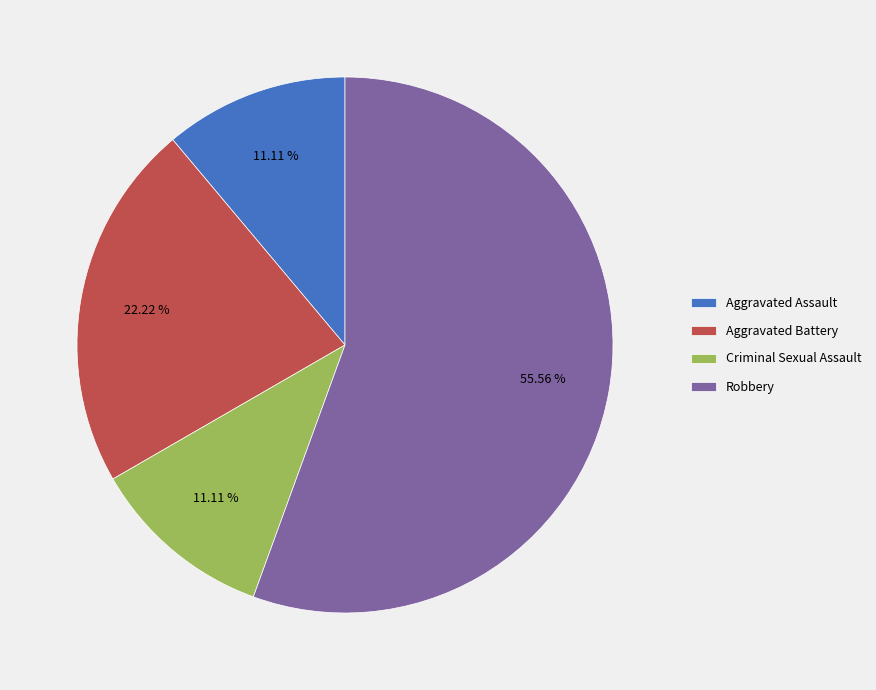

Do Criminal Sexual Assault and Robbery together represent more than half of the pie?

Yes